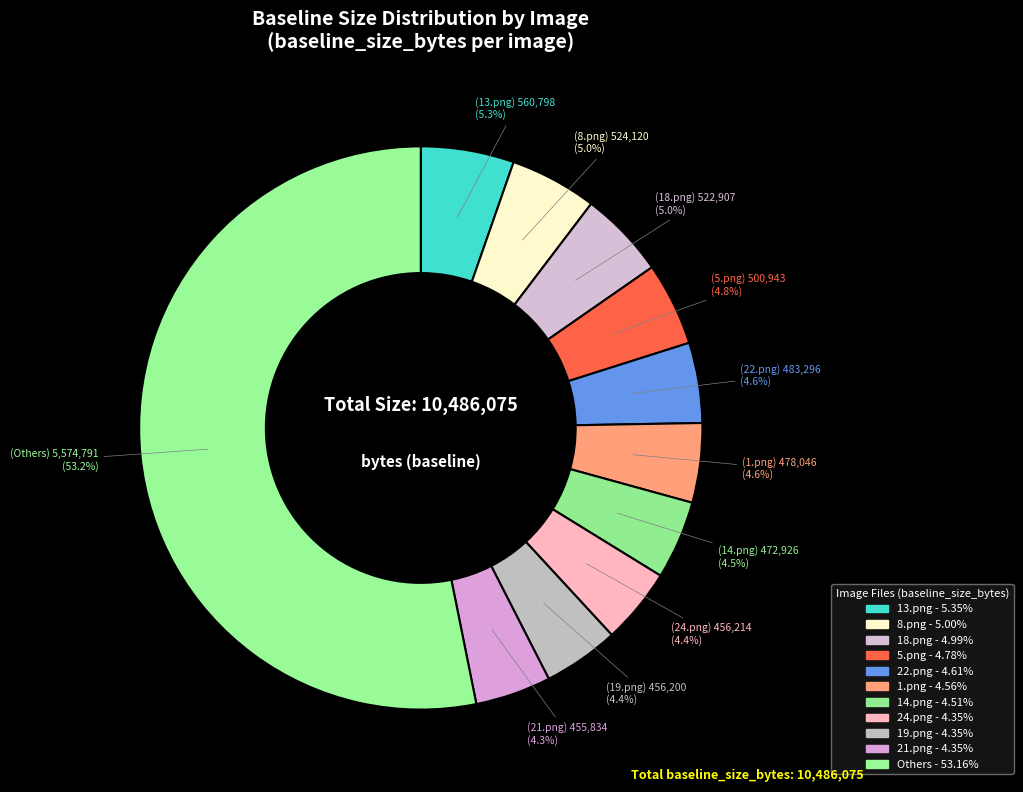

How many segments does this pie chart have?

11